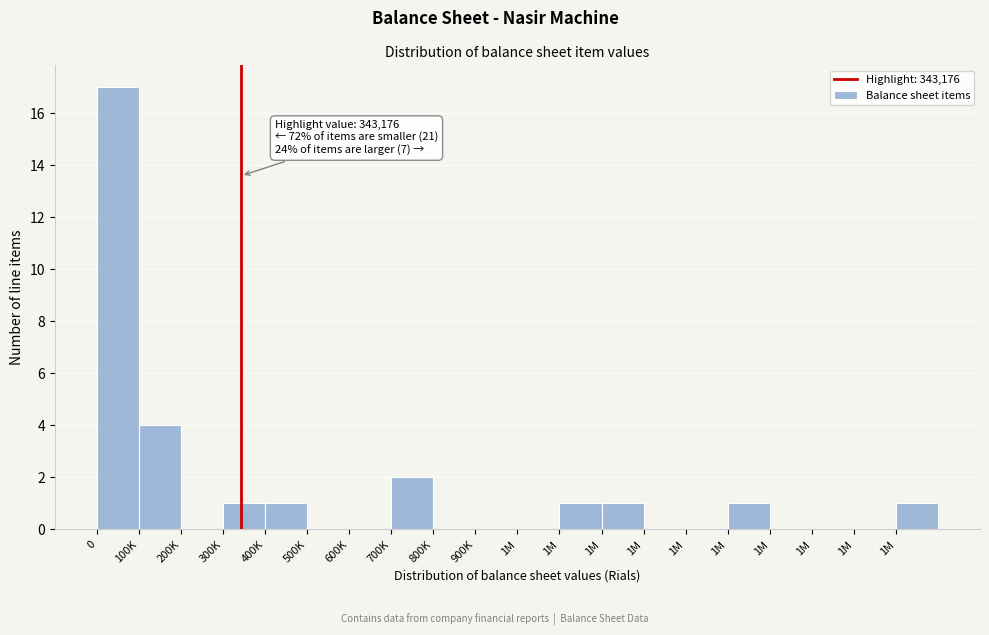

How many categories are shown in the chart?

20